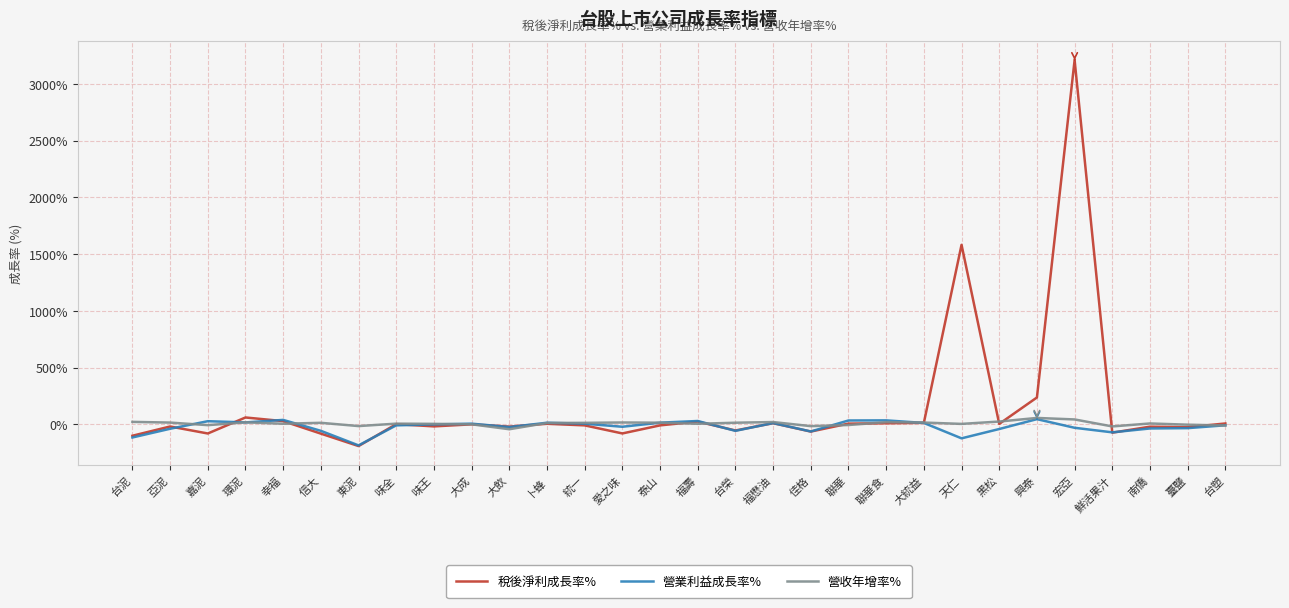

What is the total value across all series at 台榮?

-97.8